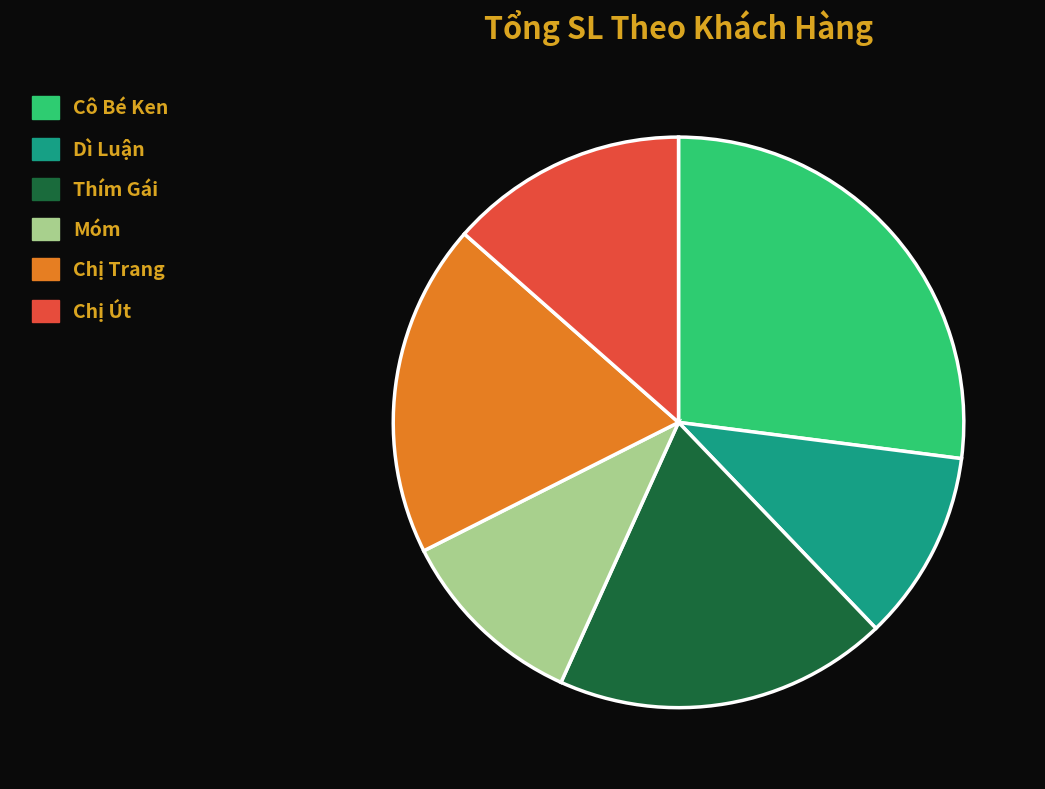

Which category has the biggest portion of the pie?

Cô Bé Ken